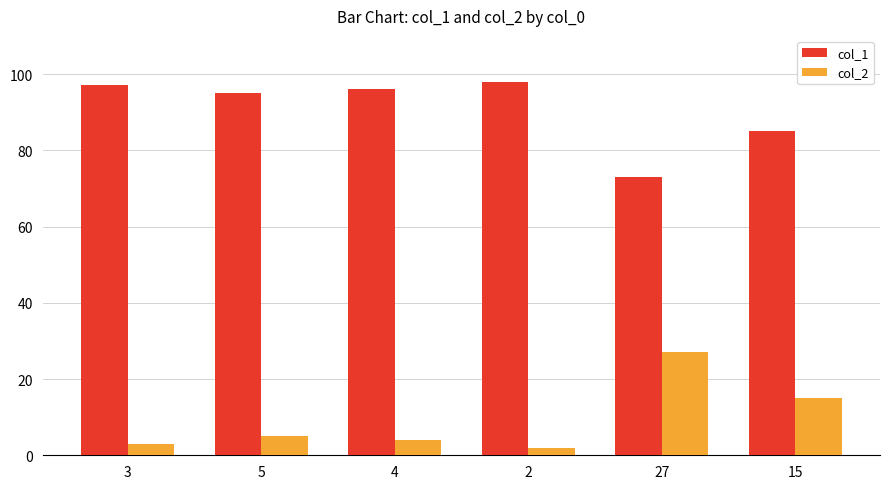

What is the smallest value displayed?

2